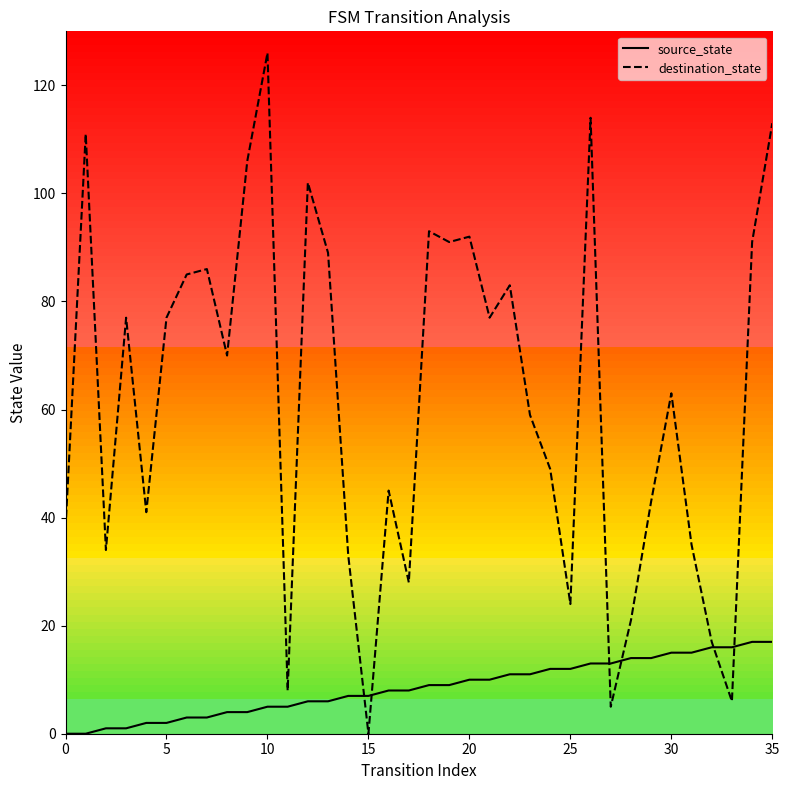

What is the highest value of the source_state series?

17